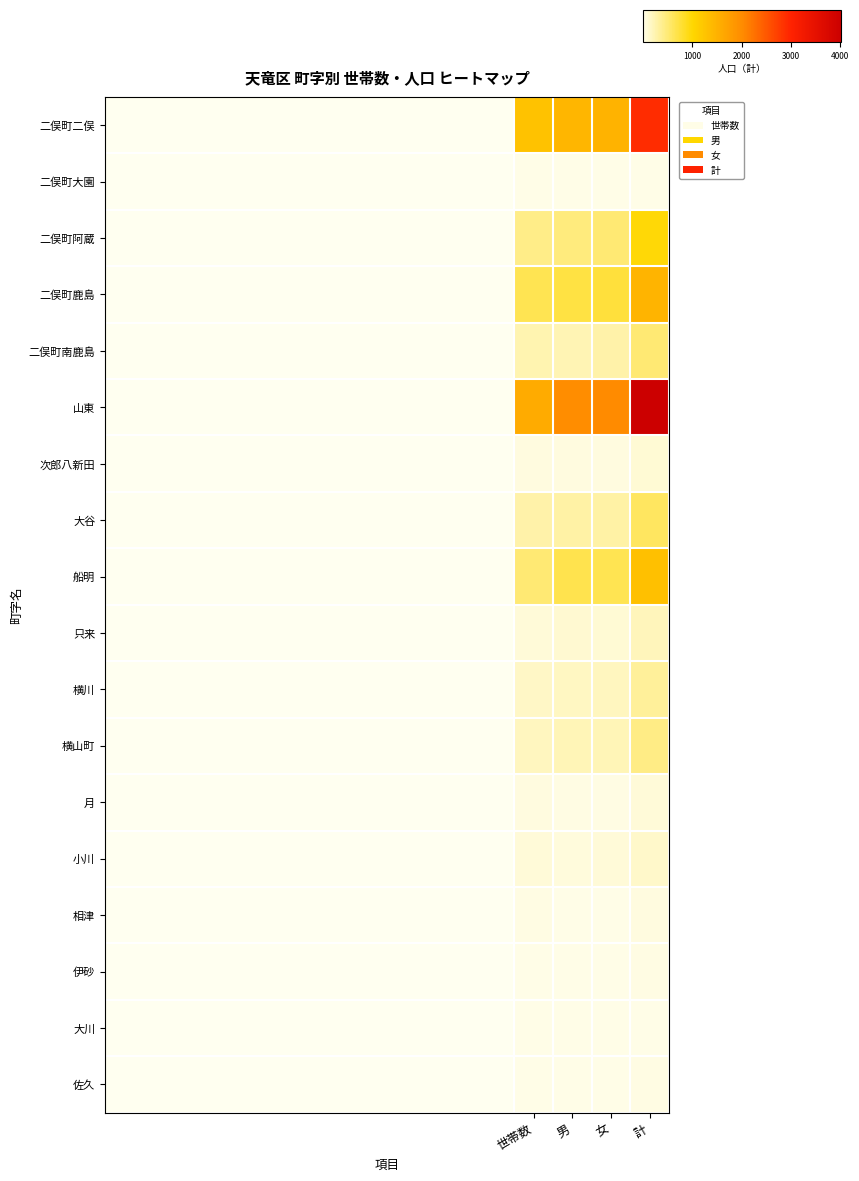

Reading right to left, list all the values displayed in this chart.

二俣町二俣: 計=2916	女=1478	男=1438	世帯数=1287
二俣町大園: 計=16	女=8	男=8	世帯数=9
二俣町阿蔵: 計=987	女=517	男=470	世帯数=424
二俣町鹿島: 計=1467	女=753	男=714	世帯数=649
二俣町南鹿島: 計=520	女=281	男=239	世帯数=241
山東: 計=4012	女=2024	男=1988	世帯数=1602
次郎八新田: 計=93	女=45	男=48	世帯数=41
大谷: 計=590	女=292	男=298	世帯数=275
船明: 計=1319	女=654	男=665	世帯数=516
只来: 計=197	女=96	男=101	世帯数=81
横川: 計=349	女=182	男=167	世帯数=158
横山町: 計=431	女=213	男=218	世帯数=193
月: 計=70	女=37	男=33	世帯数=39
小川: 計=140	女=72	男=68	世帯数=69
相津: 計=42	女=21	男=21	世帯数=23
伊砂: 計=23	女=6	男=17	世帯数=13
大川: 計=16	女=8	男=8	世帯数=6
佐久: 計=33	女=19	男=14	世帯数=16